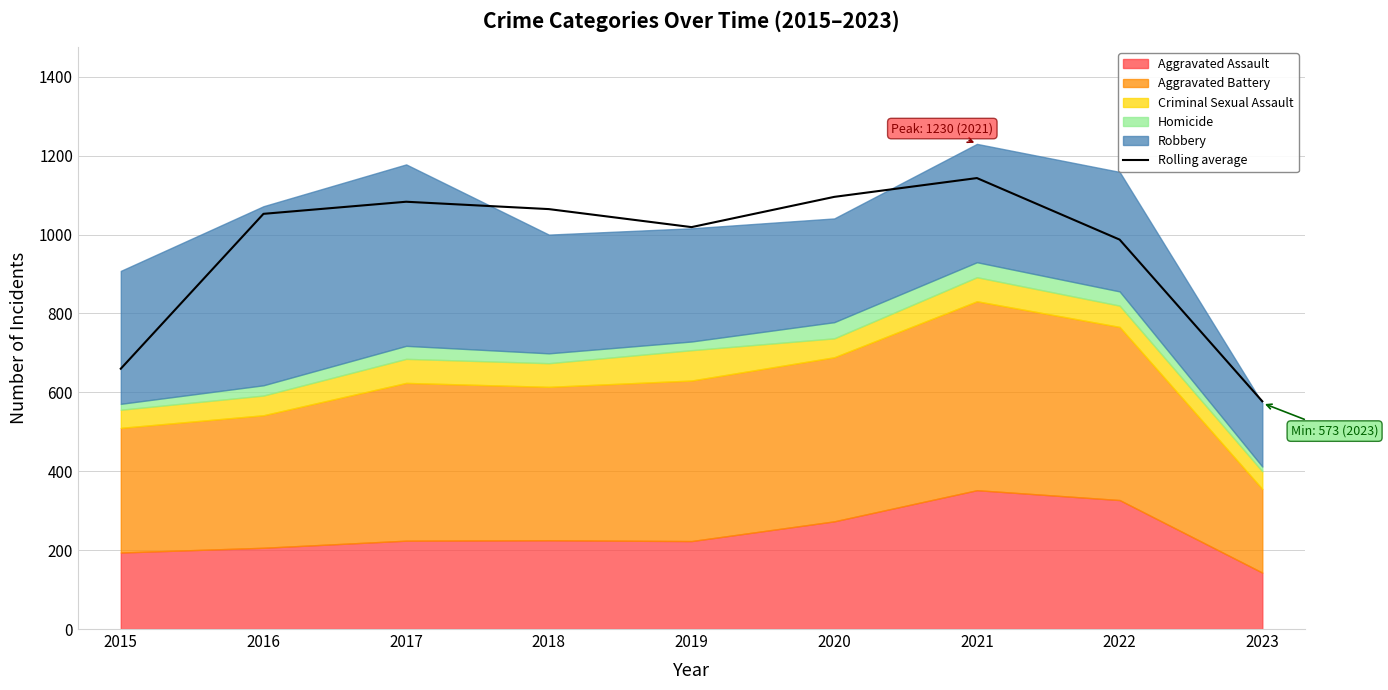

The Rolling average series shows 1095.7 at 2020. True or false?

True